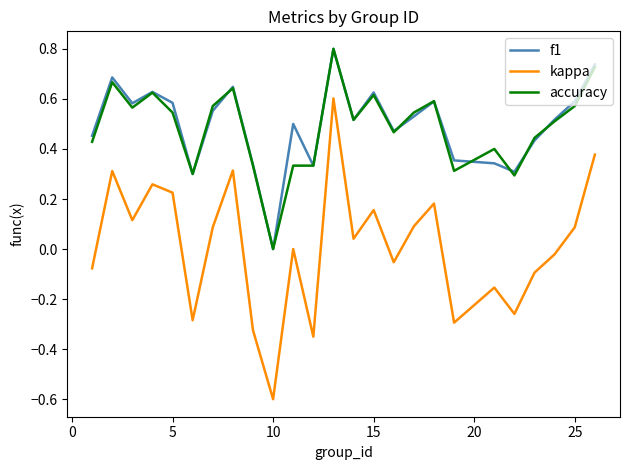

What are all the series names shown in the legend?

f1, kappa, accuracy